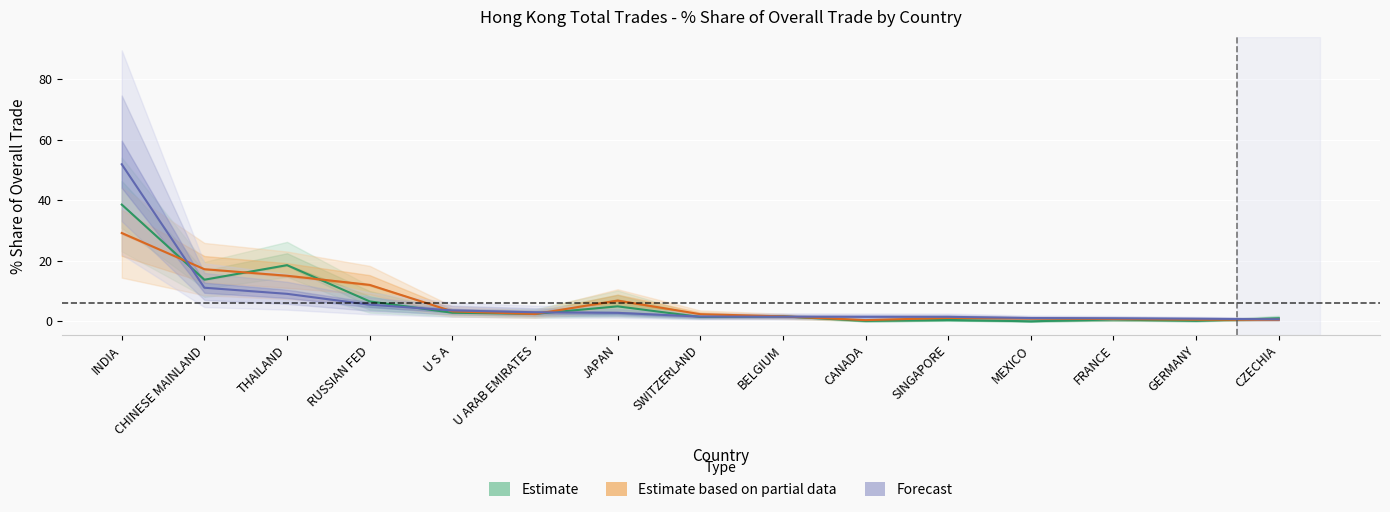

List the series in order of their overall mean, highest first.

Forecast, Estimate based on partial data, Estimate